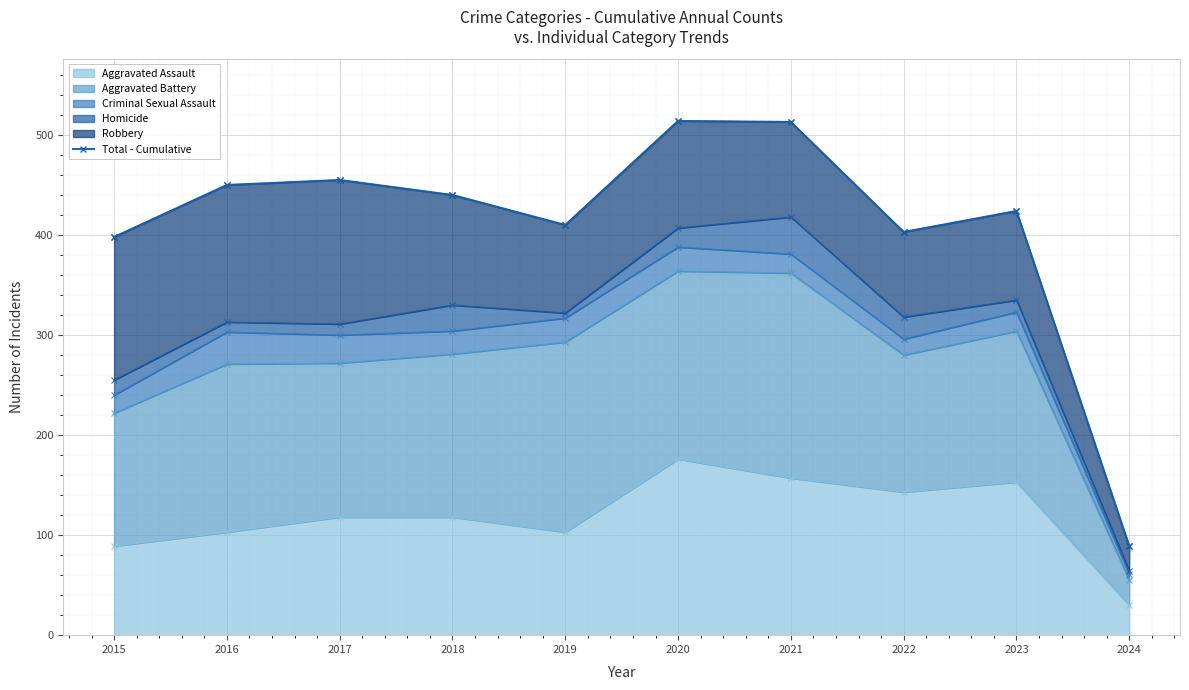

How many points are higher than both their immediate neighbors (excluding endpoints)?

3